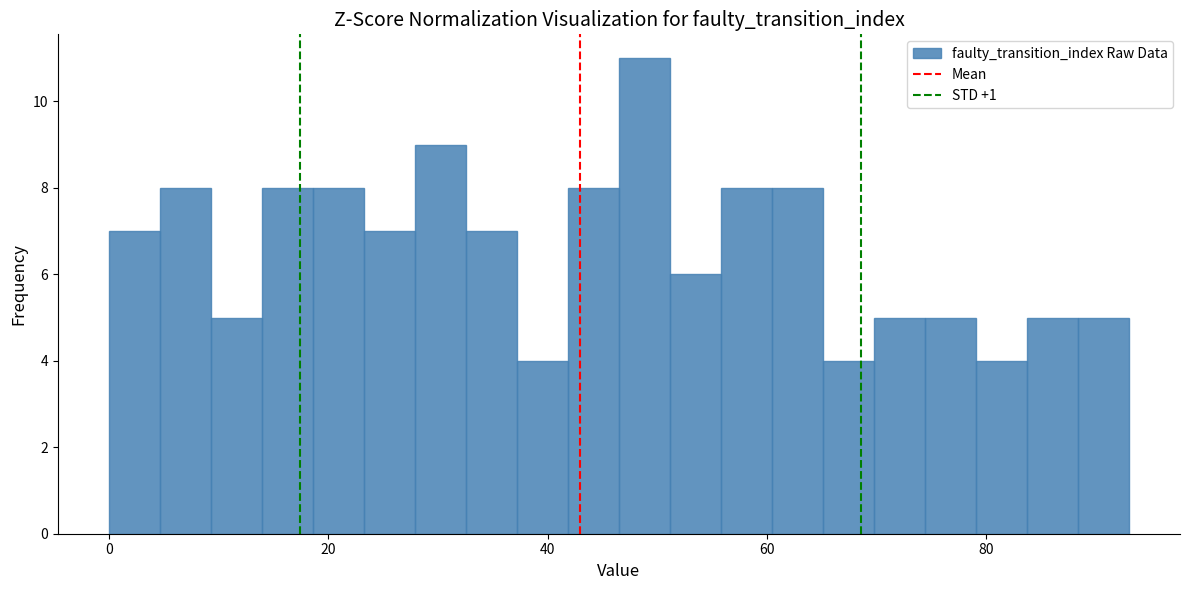

Around what value on the x-axis is the tallest bar? Give the approximate position of its centre, as read against the axis.

48